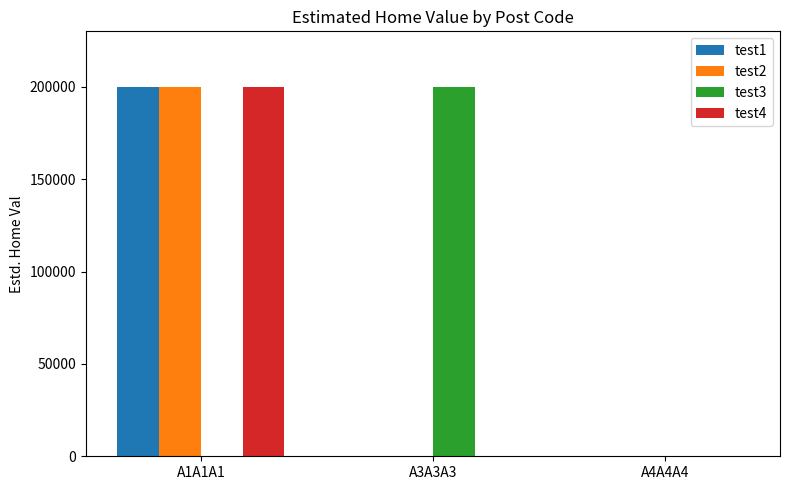

Reading left to right, extract all data points from this chart.

test1: 200000	0	0
test2: 199999	0	0
test3: 0	200001	0
test4: 200002	0	0